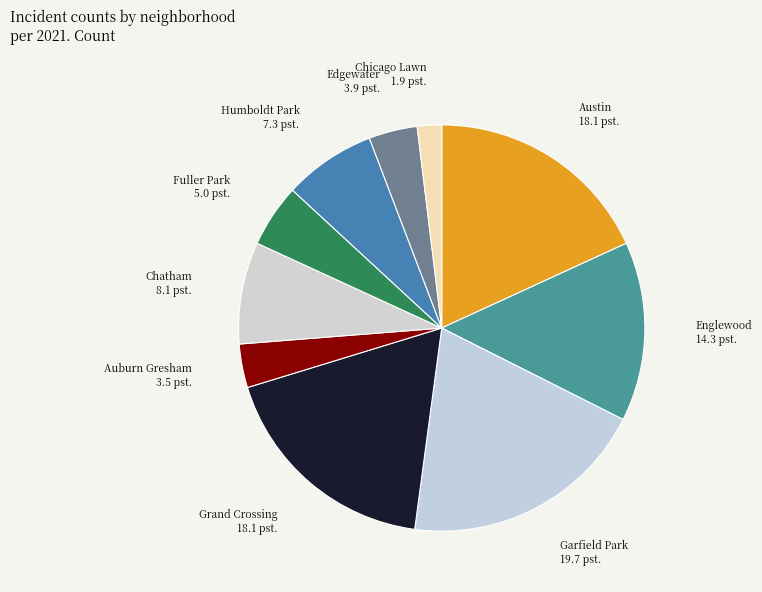

Which category has the biggest portion of the pie?

Garfield Park